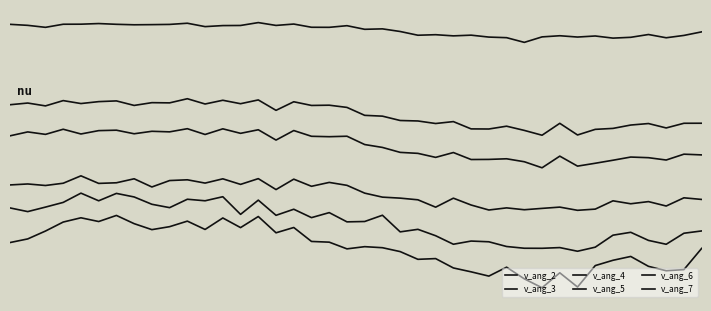

Which series has the largest total across all categories?

v_ang_2